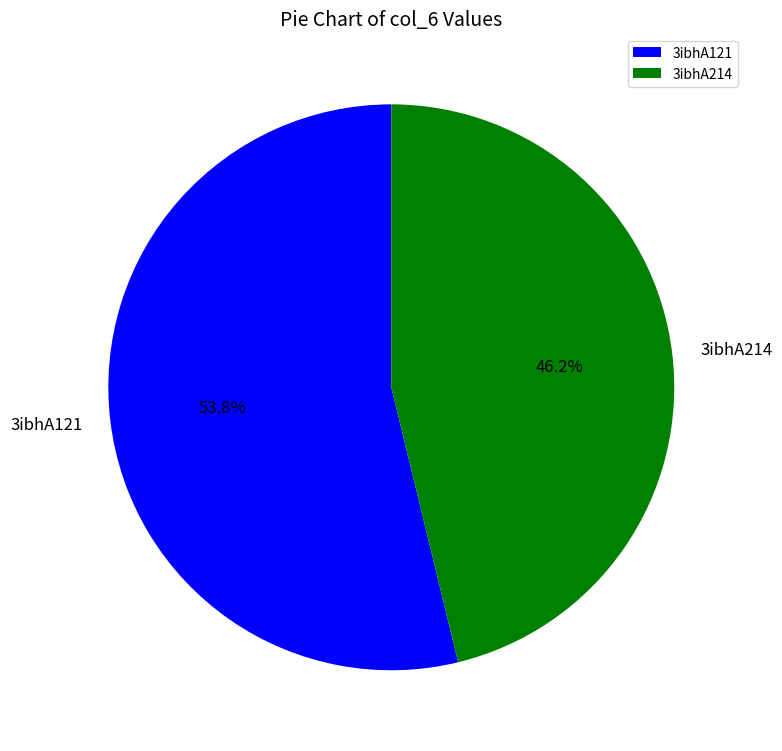

Is there a majority slice in this chart?

Yes